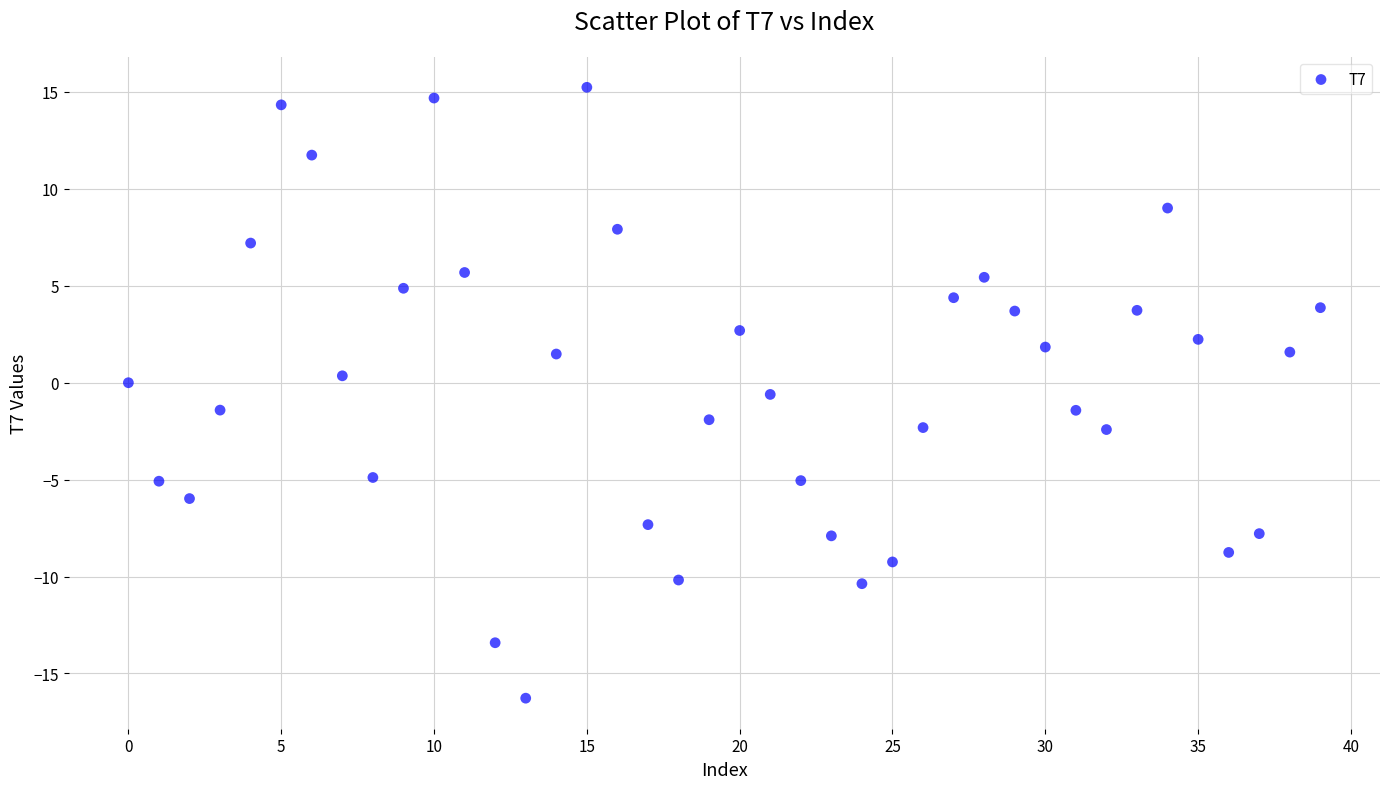

What is the range of Y values (max minus min)?

31.5